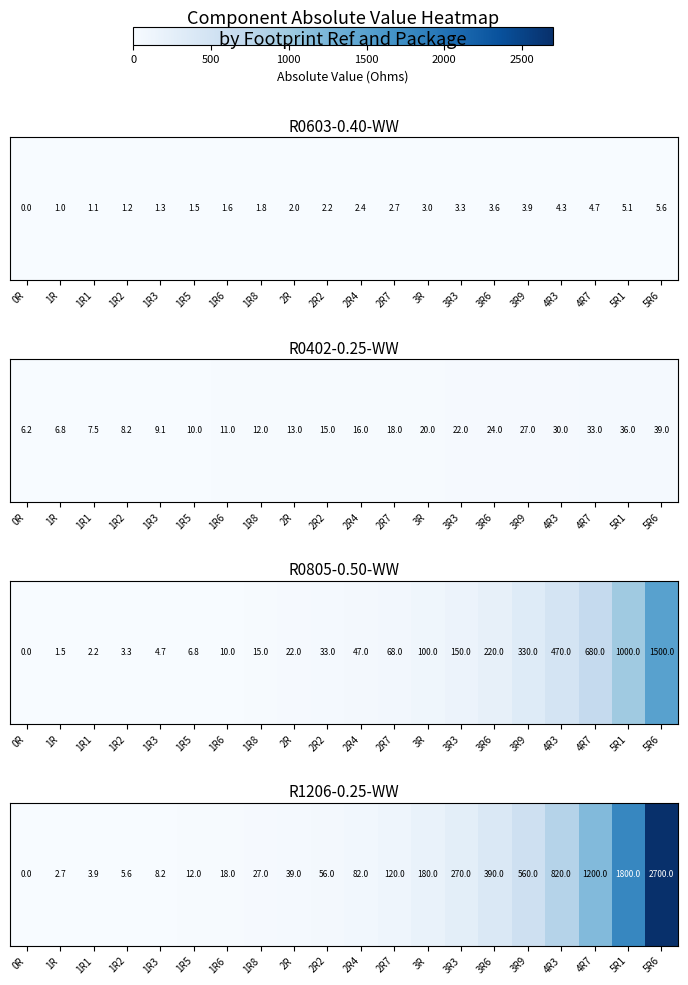

The value at 2R is 39.0. True or false?

True